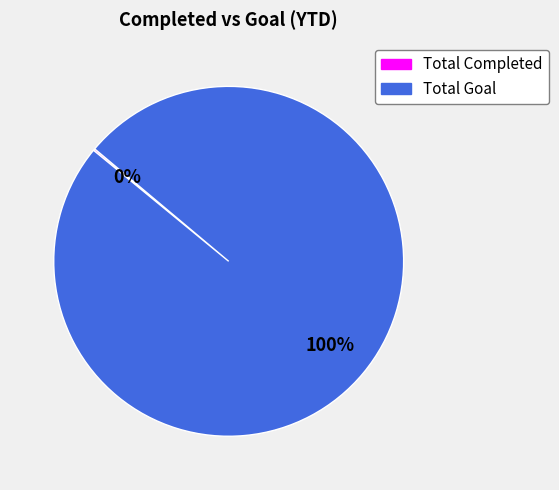

What percentage is the Total Goal slice, to the nearest percent?

100%